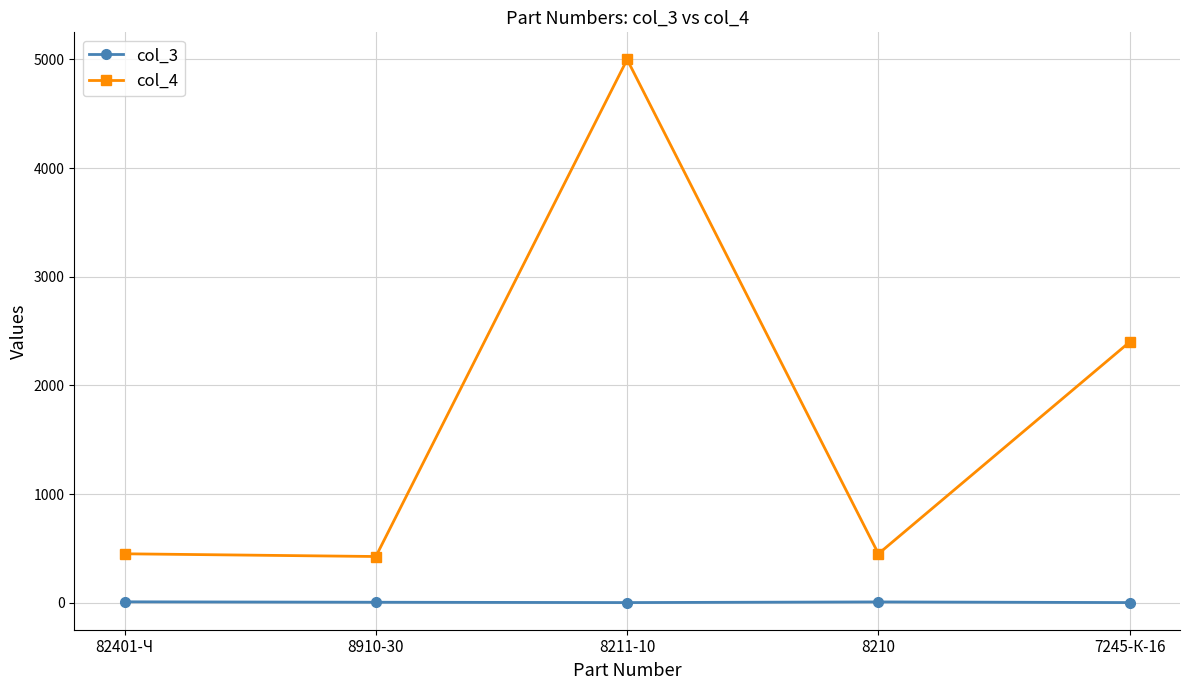

Is the value of col_3 at 8910-30 greater than the value of col_4 at 8210?

No